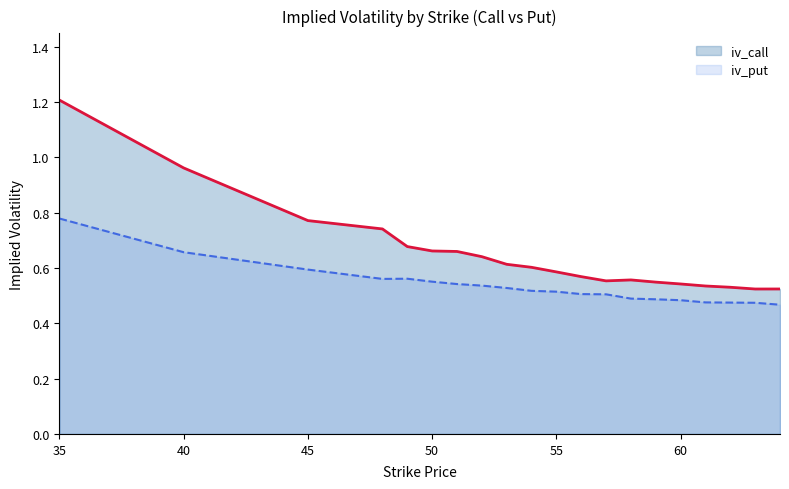

What is the average value of the iv_put series?

0.5